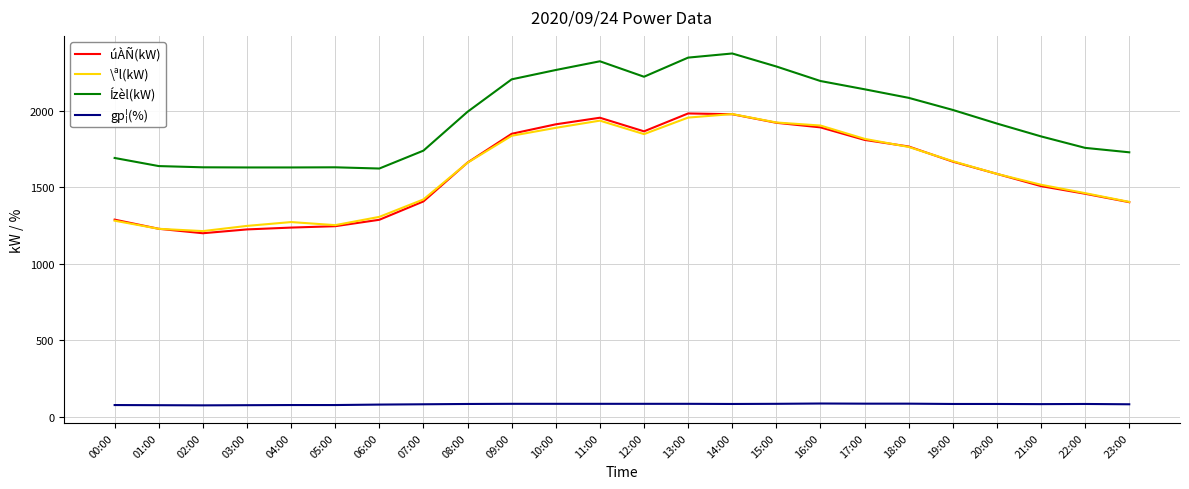

The value of Ízèl(kW) at 06:00 is 1622. True or false?

True